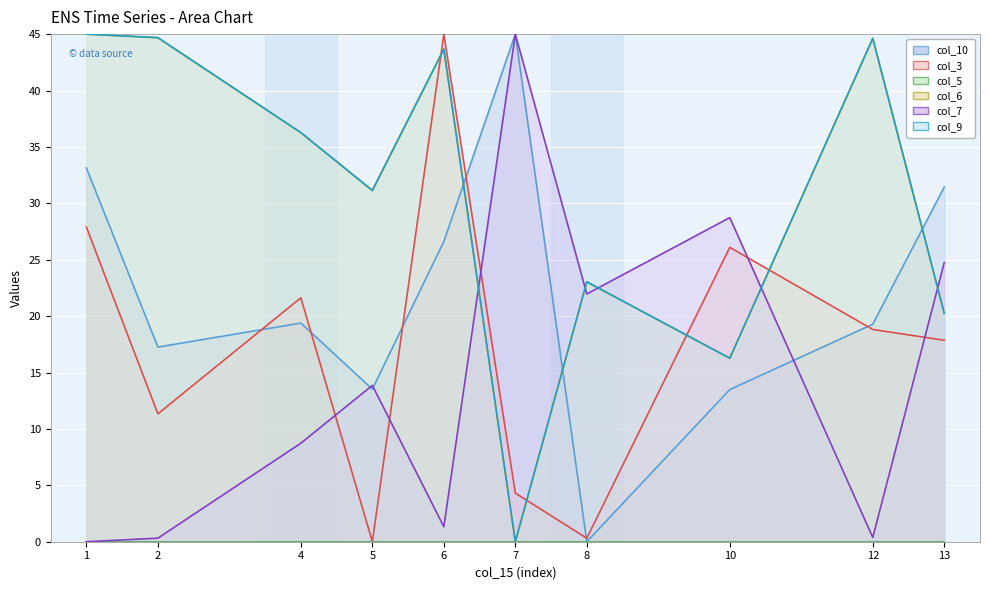

What is the maximum value shown in the chart?

45.0